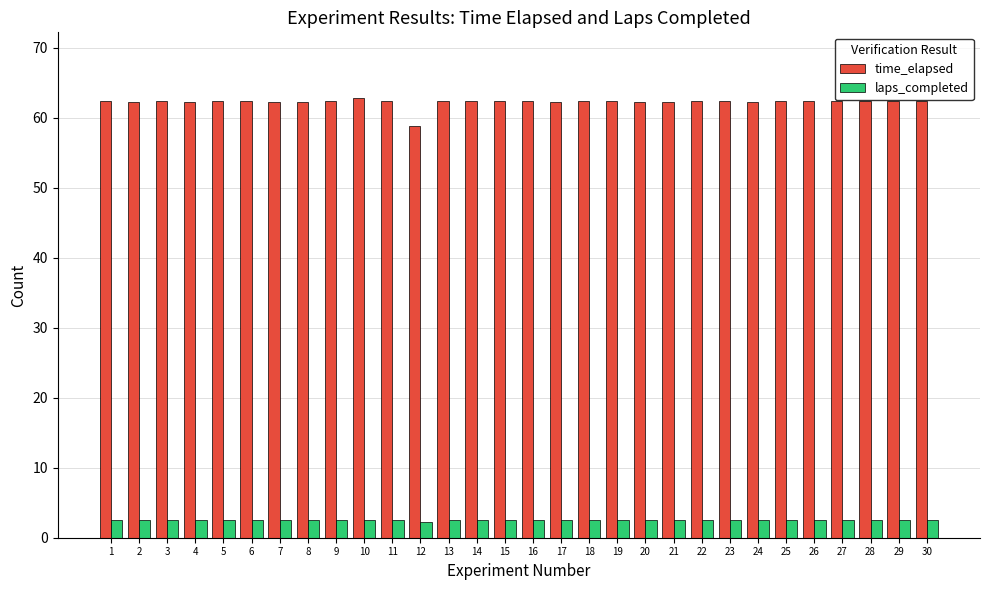

True or false: laps_completed has a value of 2.5 at 11.

True